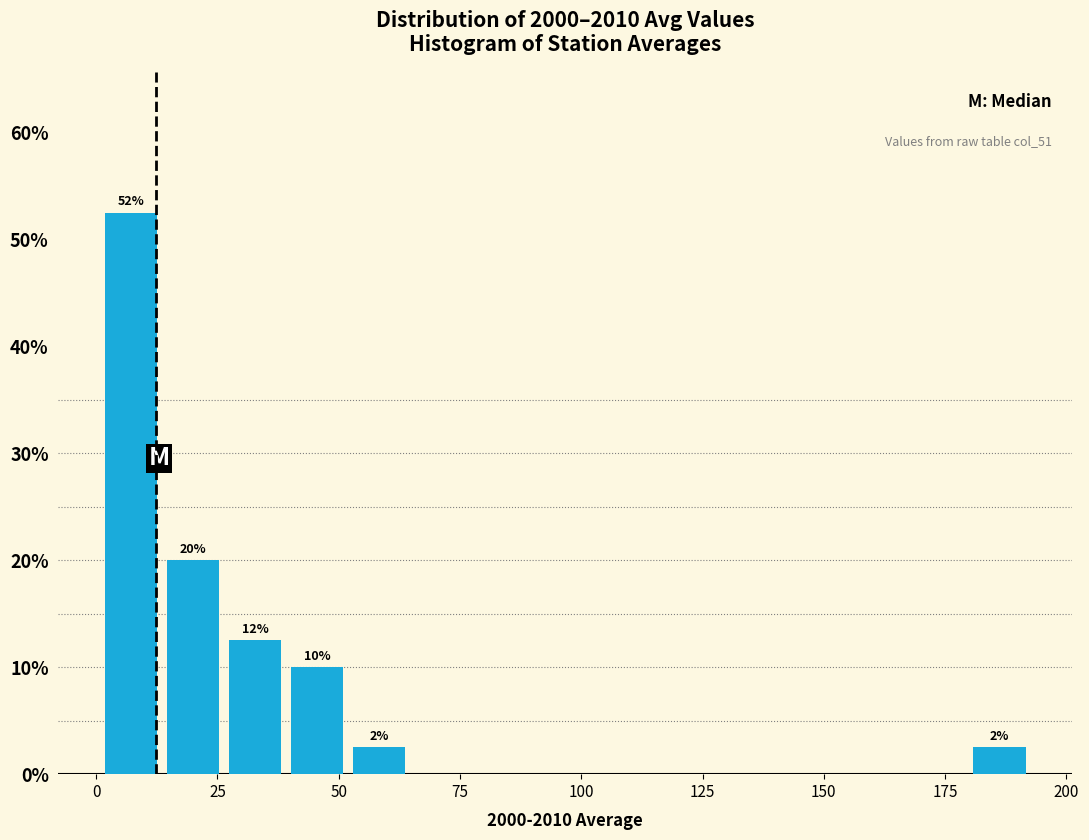

Read against the x-axis, roughly where is the centre of the tallest bar?

5